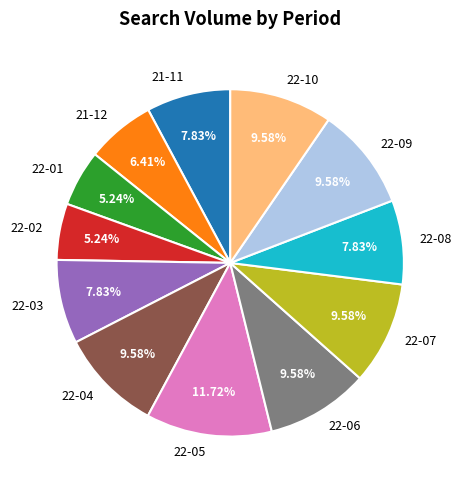

Is there any slice that represents more than half of the pie?

No